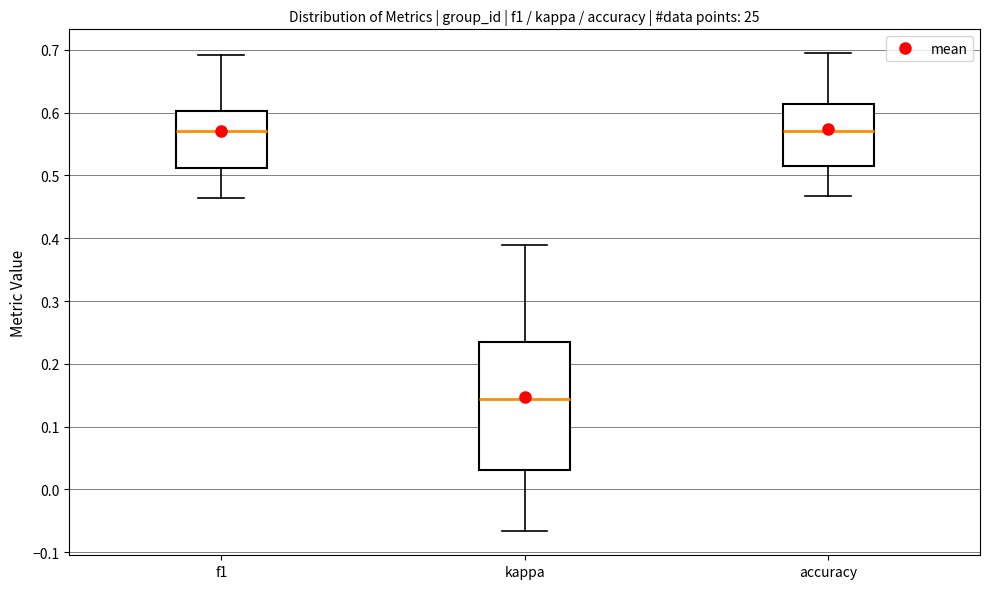

Reading left to right, read every box against the y-axis: the position of its median line, the range the box covers, and the ends of its whiskers. The values are not printed on the chart, so give them approximately, as read against the axis.

f1: median 0.57, box 0.51 to 0.60, whiskers 0.46 to 0.69
kappa: median 0.14, box 0.03 to 0.23, whiskers -0.07 to 0.39
accuracy: median 0.57, box 0.52 to 0.61, whiskers 0.47 to 0.69